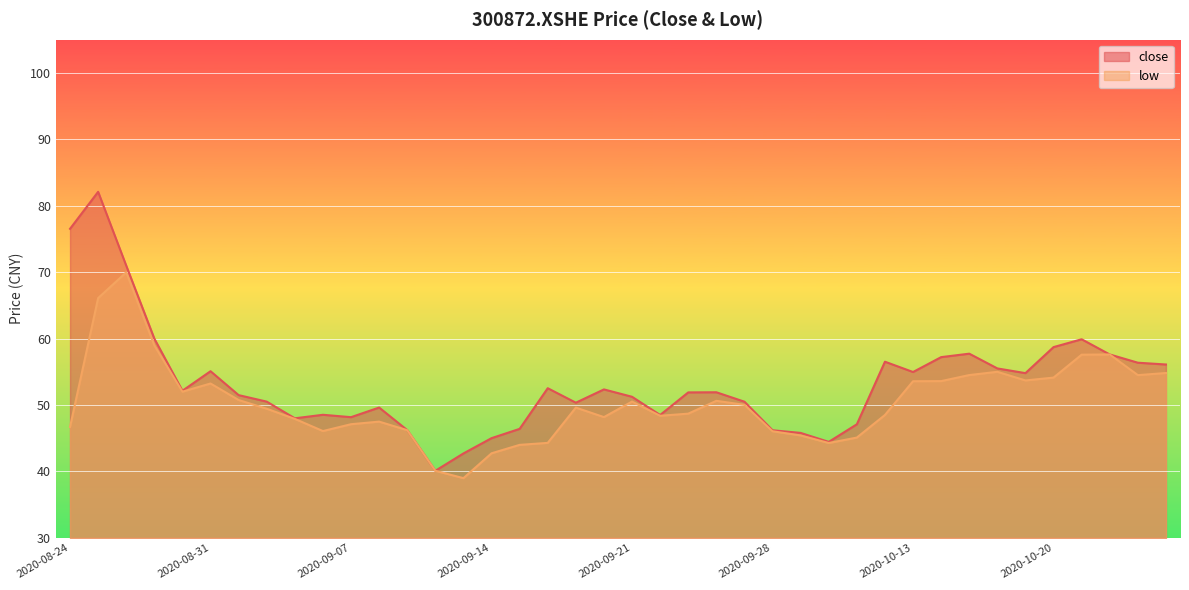

Reading left to right, transcribe all the data shown in this chart.

close: 76.5	82.1	71.0	60.0	52.1	55.1	51.5	50.5	48.0	48.5	48.2	49.6	46.2	40.1	42.7	45.0	46.4	52.5	50.4	52.4	51.2	48.5	51.9	51.9	50.5	46.2	45.8	44.5	47.1	56.5	55.0	57.2	57.7	55.5	54.8	58.7	59.9	57.6	56.4	56.1
low: 46.7	66.1	70.0	59.0	52.0	53.2	50.8	49.4	47.9	46.1	47.1	47.5	46.2	40.1	39.0	42.7	44.0	44.3	49.6	48.2	50.5	48.4	48.7	50.6	50.0	46.0	45.4	44.3	45.1	48.5	53.6	53.6	54.5	55.0	53.7	54.1	57.6	57.6	54.5	54.8